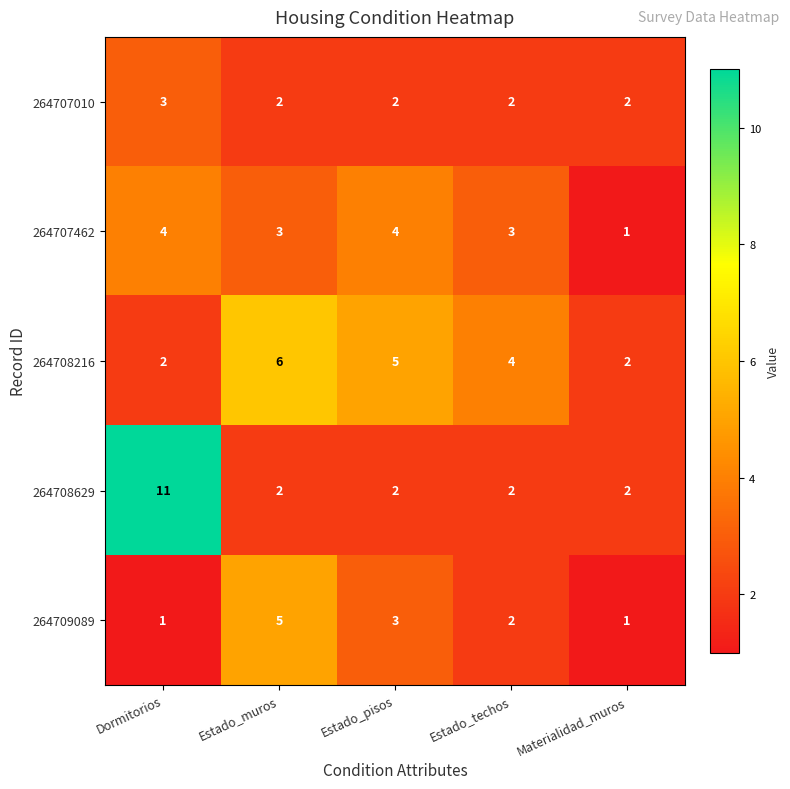

Reading left to right, transcribe all the data shown in this chart.

264707010: 3	2	2	2	2
264707462: 4	3	4	3	1
264708216: 2	6	5	4	2
264708629: 11	2	2	2	2
264709089: 1	5	3	2	1